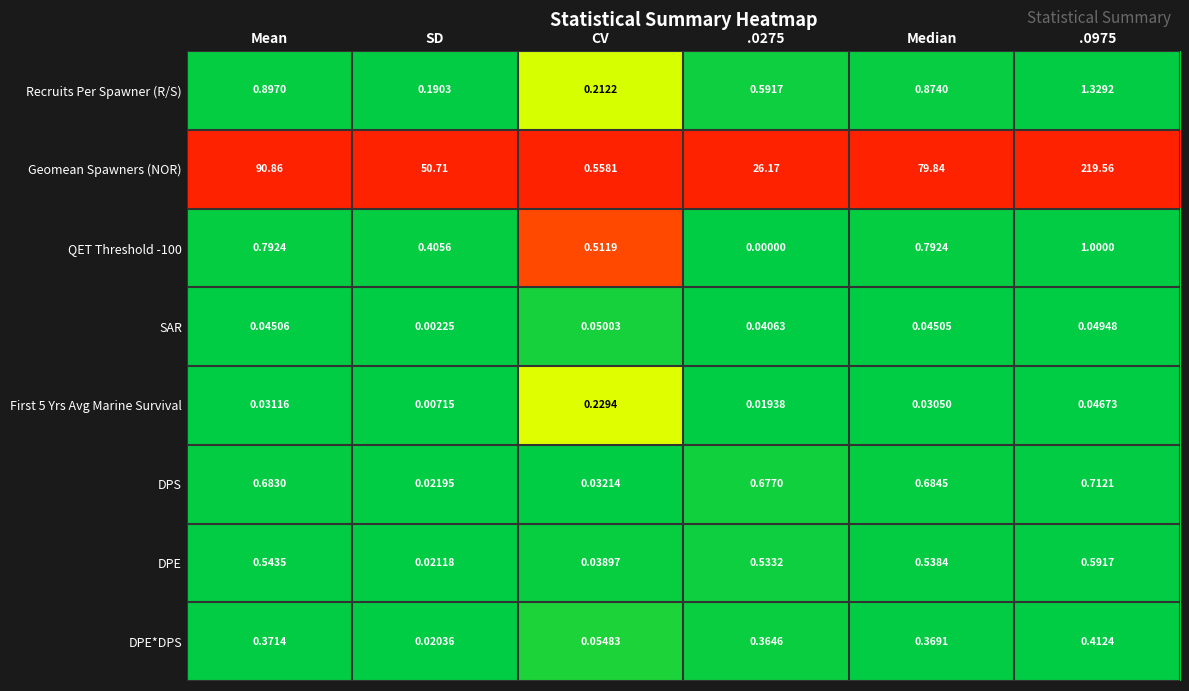

At which category is the sum across all series the highest?

.0975